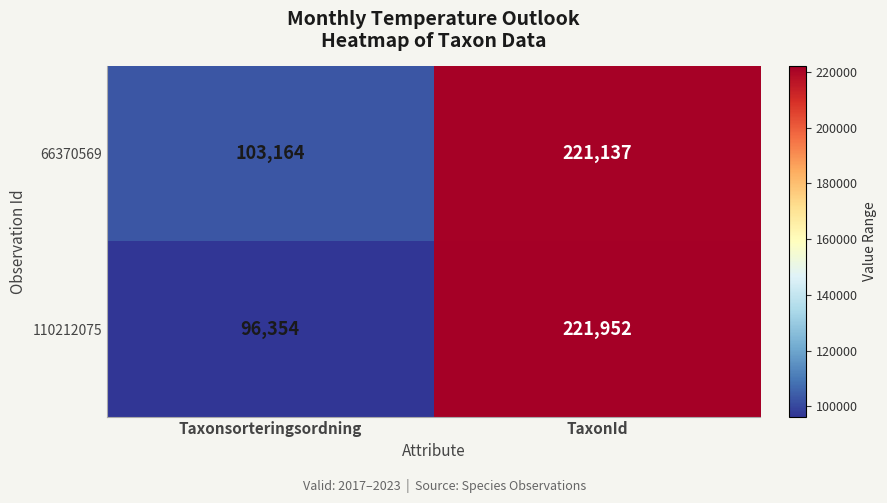

What is the sum of all 110212075 values?

318306